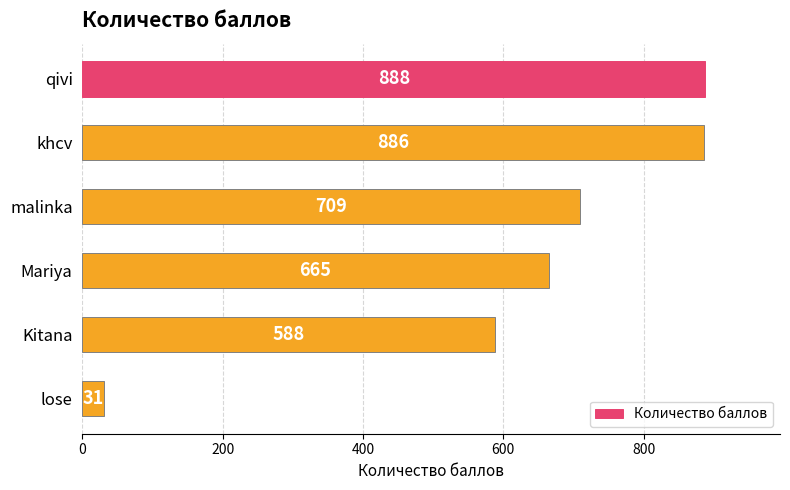

Which label corresponds to the smallest value in the chart?

lose